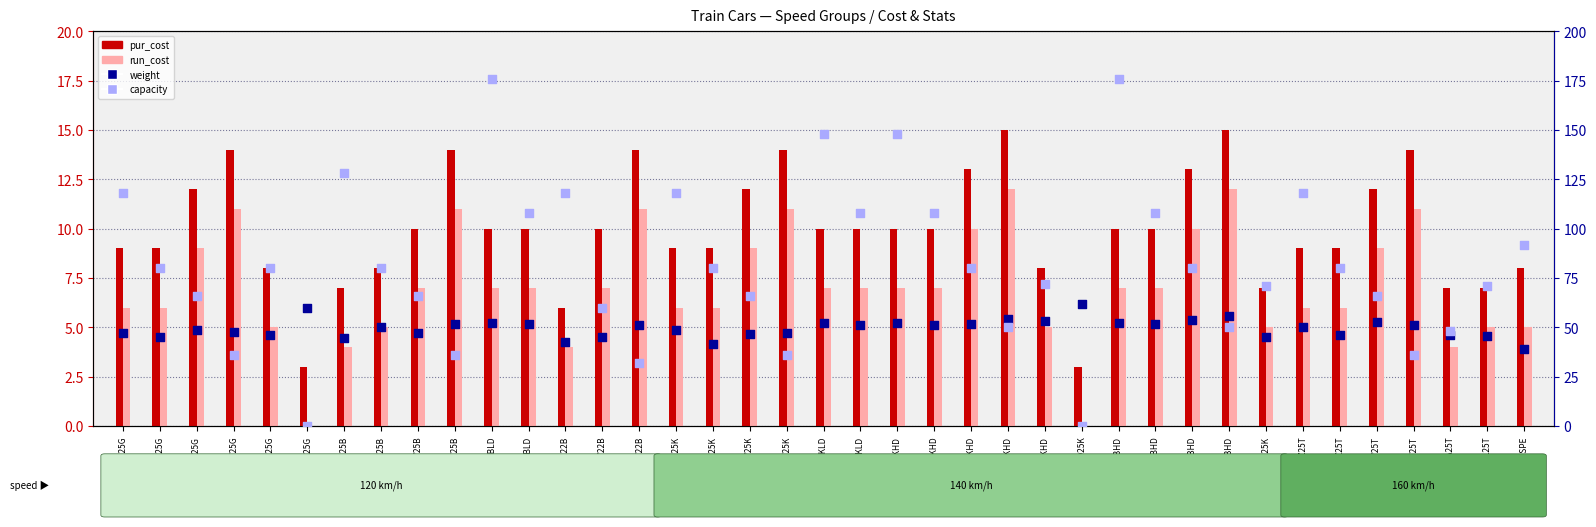

What is the total value across all series at SYZ25KHD?

217.1